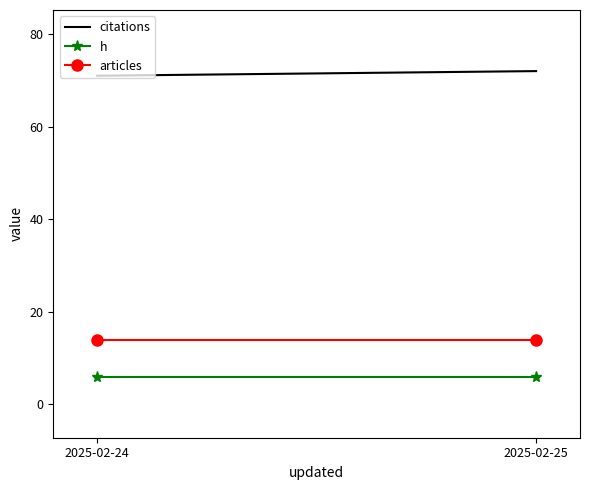

What are all the series names shown in the legend?

citations, h, articles